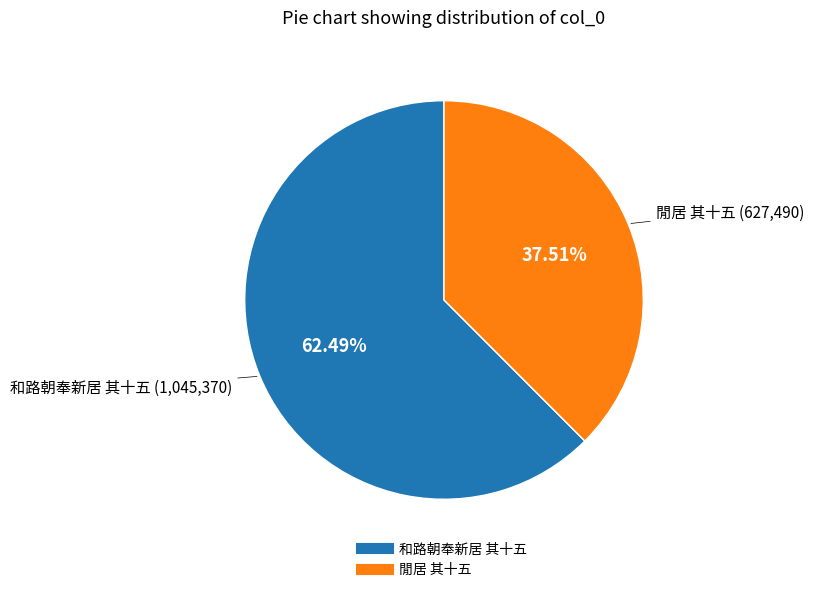

To the nearest percent, what percentage of the pie is 閒居 其十五?

38%